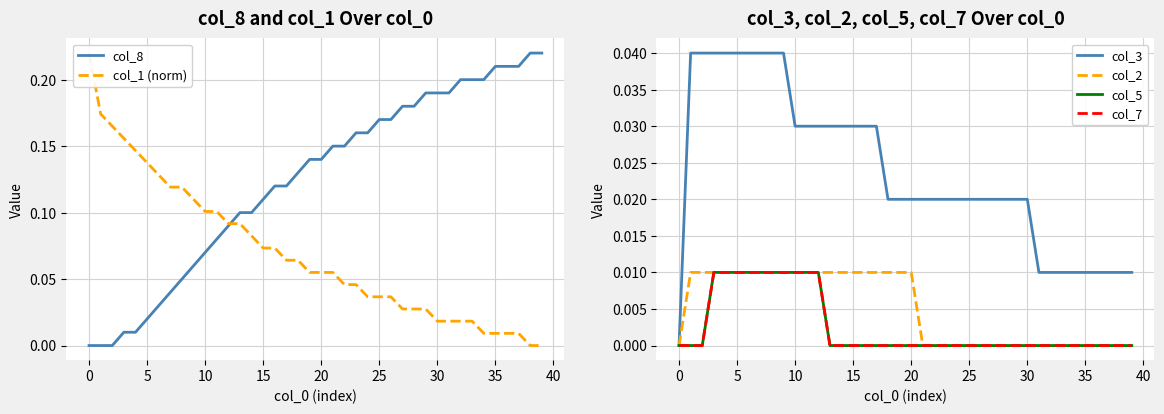

How many data points does each series have?

40